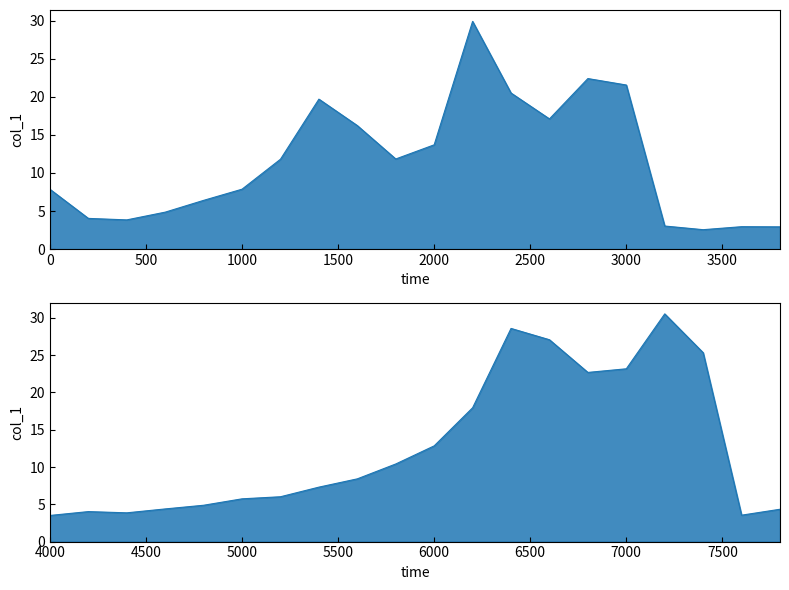

Where is the first local minimum?

2